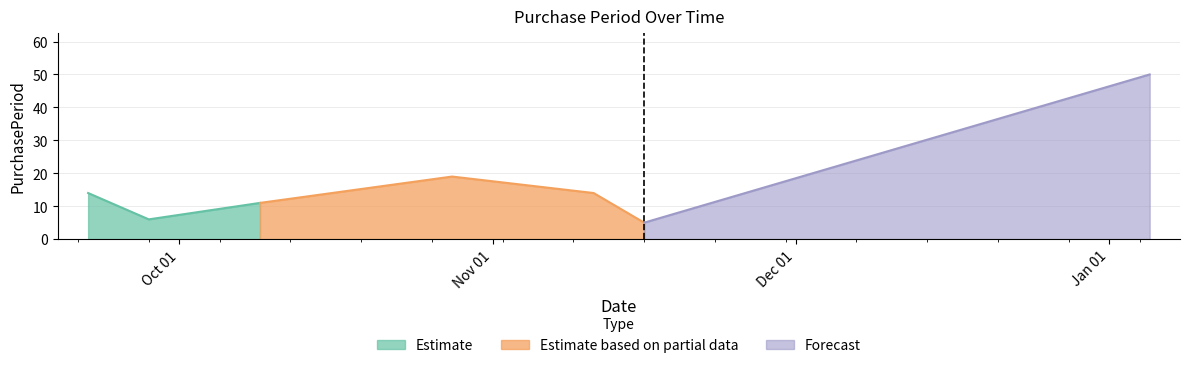

Does the chart have visible grid lines?

Yes